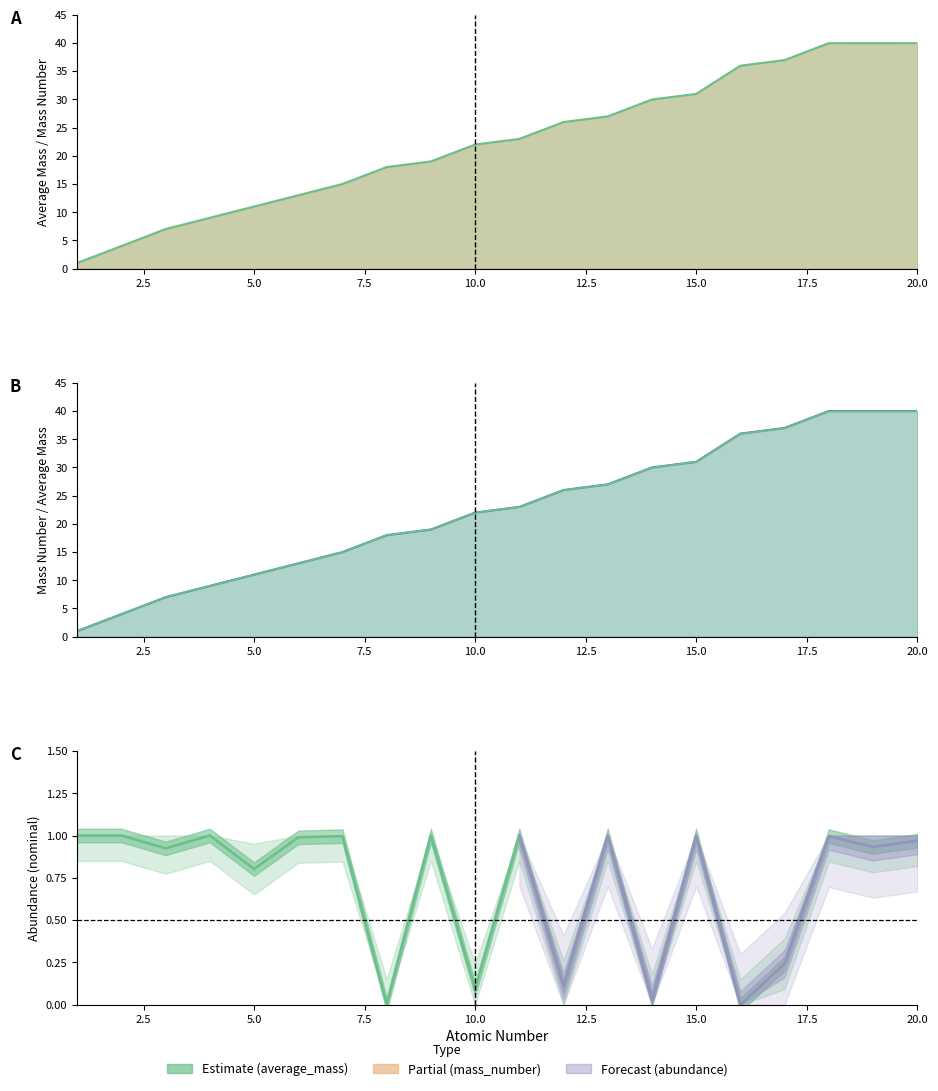

The value at 0.0 is 1.7. True or false?

False